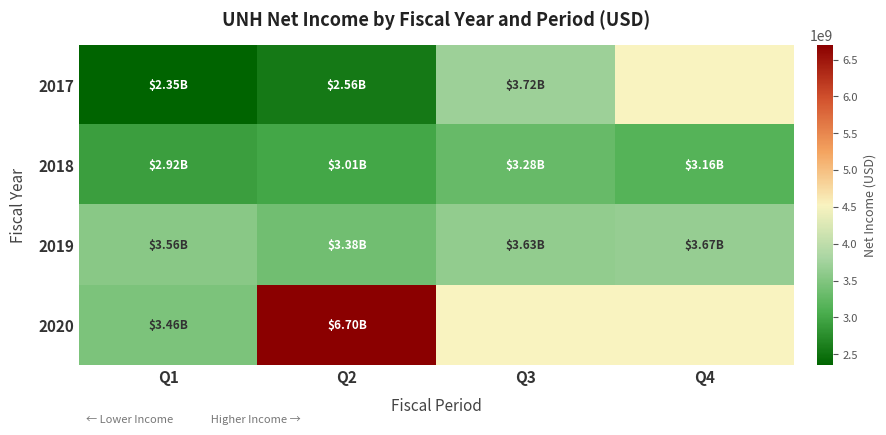

How many data points in 2017 are less than 3721000000?

2